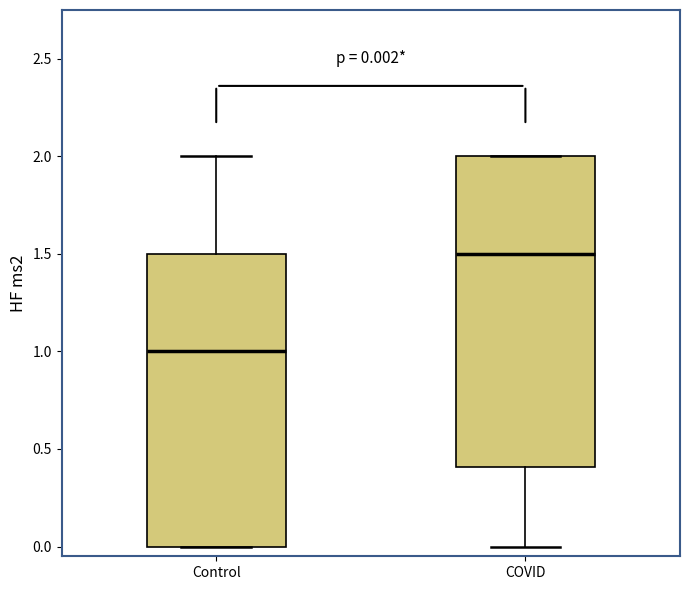

Comparing the boxes themselves (not the whiskers), which one is the tallest?

COVID